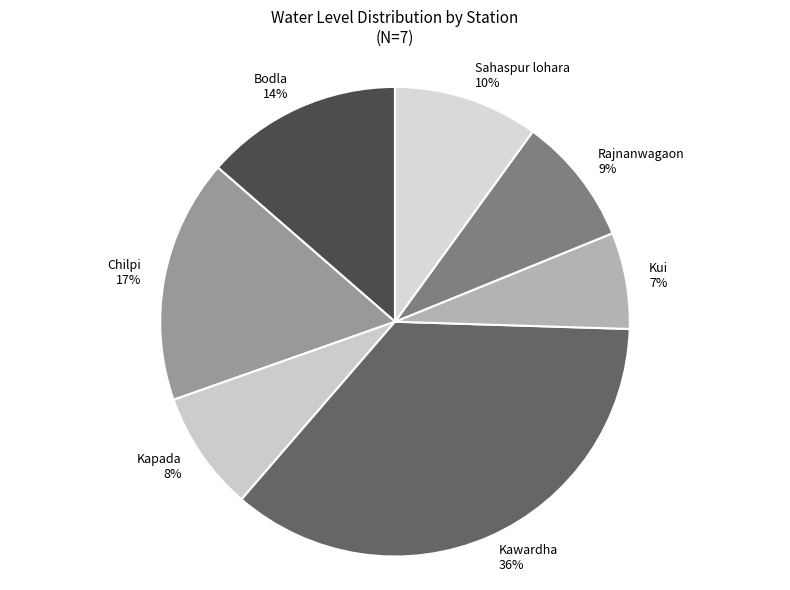

Combined, do Sahaspur lohara and Kui account for over 50%?

No